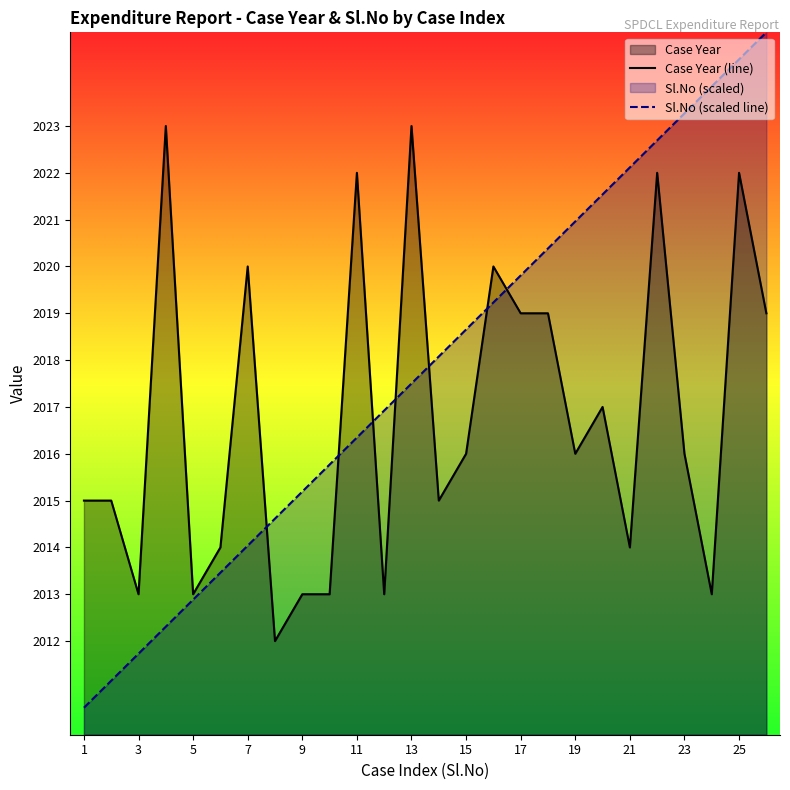

What is the smallest value displayed?

2010.6